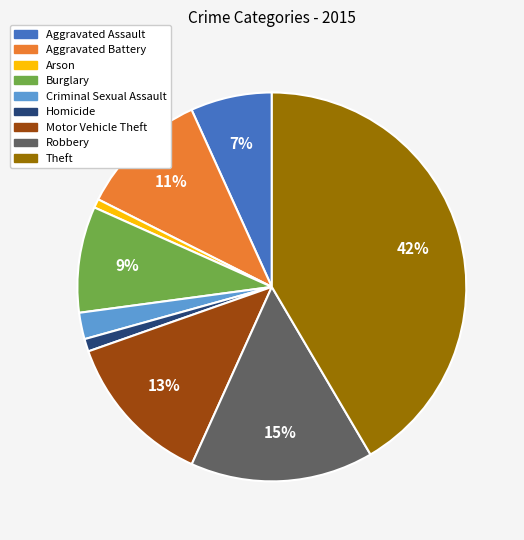

Which category has the biggest portion of the pie?

Theft